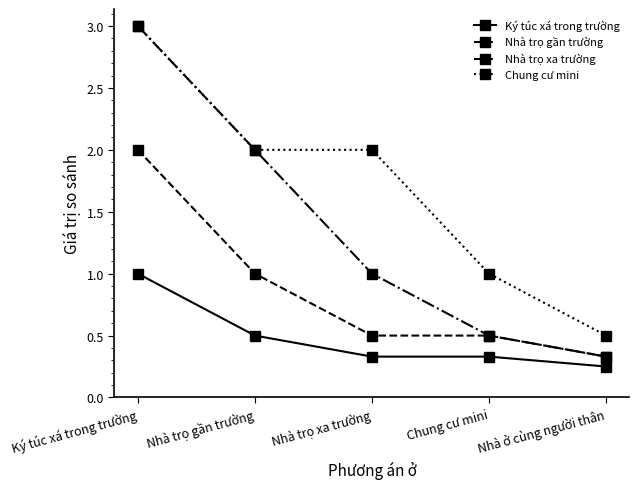

How many series are shown in this chart?

4